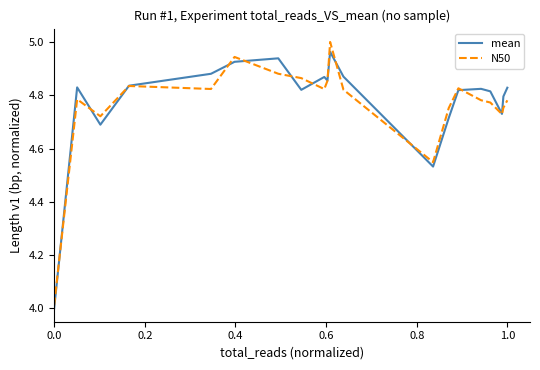

Which series ends up on top after the final intersection of N50 and mean?

mean